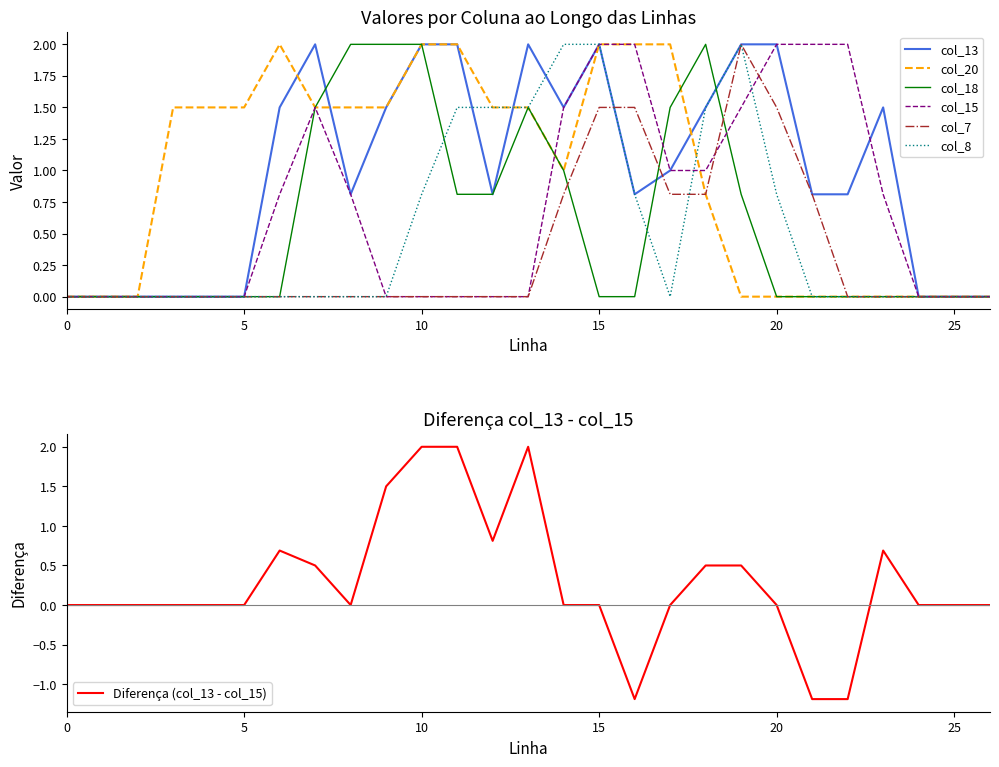

Reading right to left, list all the values displayed in this chart.

col_13: 26=0.0	25=0.0	24=0.0	23=1.5	22=0.8	21=0.8	20=2.0	19=2.0	18=1.5	17=1.0	16=0.8	15=2.0	14=1.5	13=2.0	12=0.8	11=2.0	10=2.0	9=1.5	8=0.8	7=2.0	6=1.5	5=0.0	4=0.0	3=0.0	2=0.0	1=0.0	0=0.0
col_15: 26=0.0	25=0.0	24=0.0	23=0.8	22=2.0	21=2.0	20=2.0	19=1.5	18=1.0	17=1.0	16=2.0	15=2.0	14=1.5	13=0.0	12=0.0	11=0.0	10=0.0	9=0.0	8=0.8	7=1.5	6=0.8	5=0.0	4=0.0	3=0.0	2=0.0	1=0.0	0=0.0
col_18: 26=0.0	25=0.0	24=0.0	23=0.0	22=0.0	21=0.0	20=0.0	19=0.8	18=2.0	17=1.5	16=0.0	15=0.0	14=1.0	13=1.5	12=0.8	11=0.8	10=2.0	9=2.0	8=2.0	7=1.5	6=0.0	5=0.0	4=0.0	3=0.0	2=0.0	1=0.0	0=0.0
col_20: 26=0.0	25=0.0	24=0.0	23=0.0	22=0.0	21=0.0	20=0.0	19=0.0	18=0.8	17=2.0	16=2.0	15=2.0	14=1.0	13=1.5	12=1.5	11=2.0	10=2.0	9=1.5	8=1.5	7=1.5	6=2.0	5=1.5	4=1.5	3=1.5	2=0.0	1=0.0	0=0.0
col_7: 26=0.0	25=0.0	24=0.0	23=0.0	22=0.0	21=0.8	20=1.5	19=2.0	18=0.8	17=0.8	16=1.5	15=1.5	14=0.8	13=0.0	12=0.0	11=0.0	10=0.0	9=0.0	8=0.0	7=0.0	6=0.0	5=0.0	4=0.0	3=0.0	2=0.0	1=0.0	0=0.0
col_8: 26=0.0	25=0.0	24=0.0	23=0.0	22=0.0	21=0.0	20=0.8	19=2.0	18=1.5	17=0.0	16=0.8	15=2.0	14=2.0	13=1.5	12=1.5	11=1.5	10=0.8	9=0.0	8=0.0	7=0.0	6=0.0	5=0.0	4=0.0	3=0.0	2=0.0	1=0.0	0=0.0